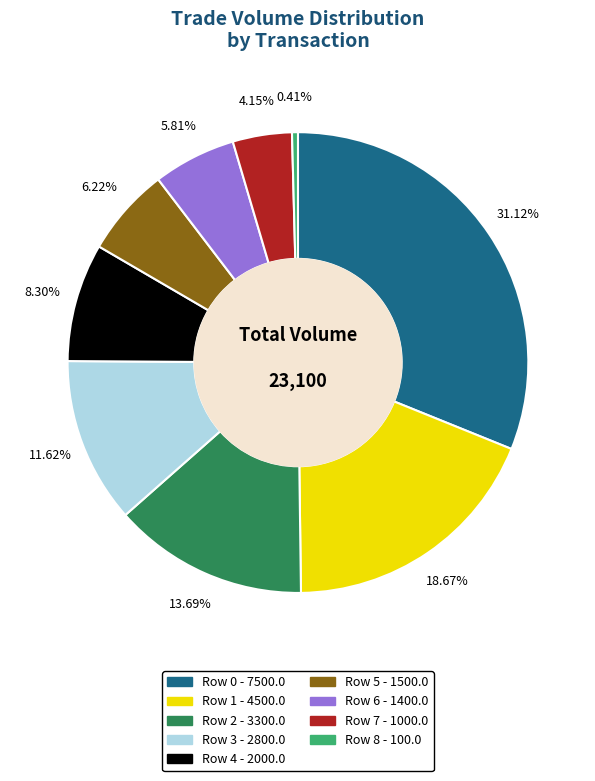

What is the largest slice in the pie chart?

Row 0